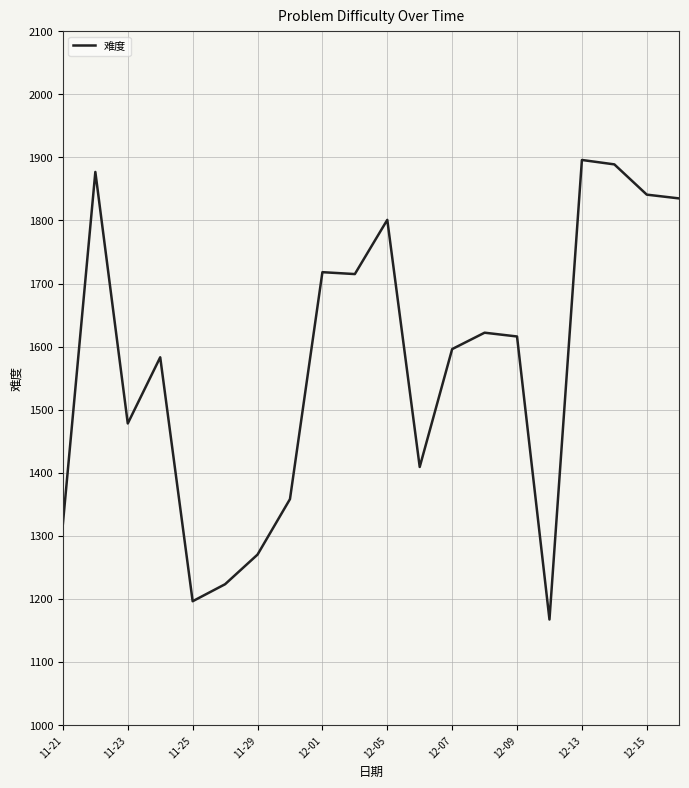

What is the sum of all values?

31409